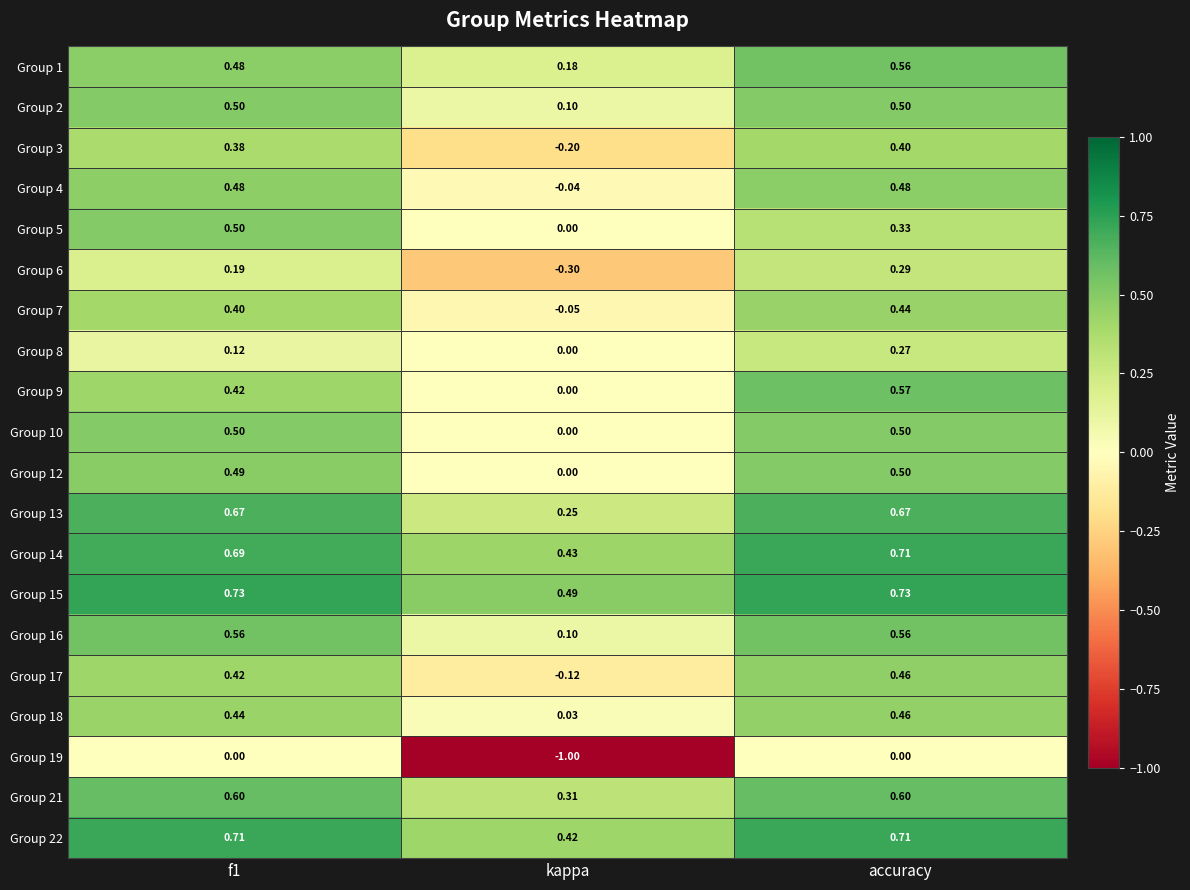

Between f1 and accuracy, which series saw the biggest shift?

Group 5